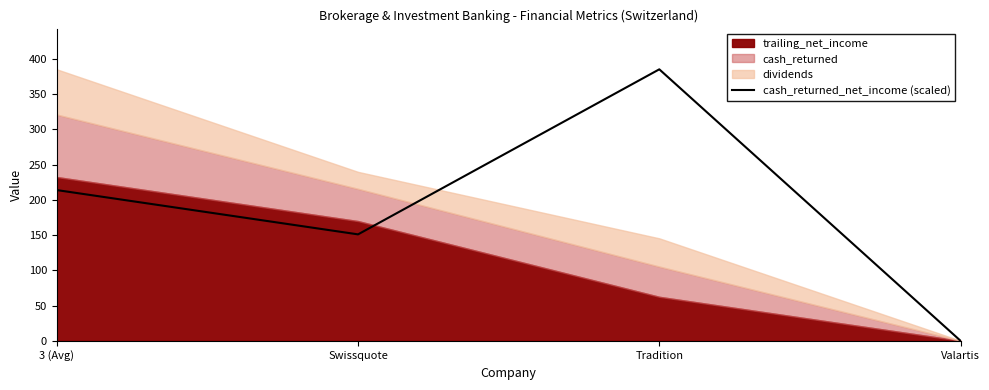

How many values are below 213?

2